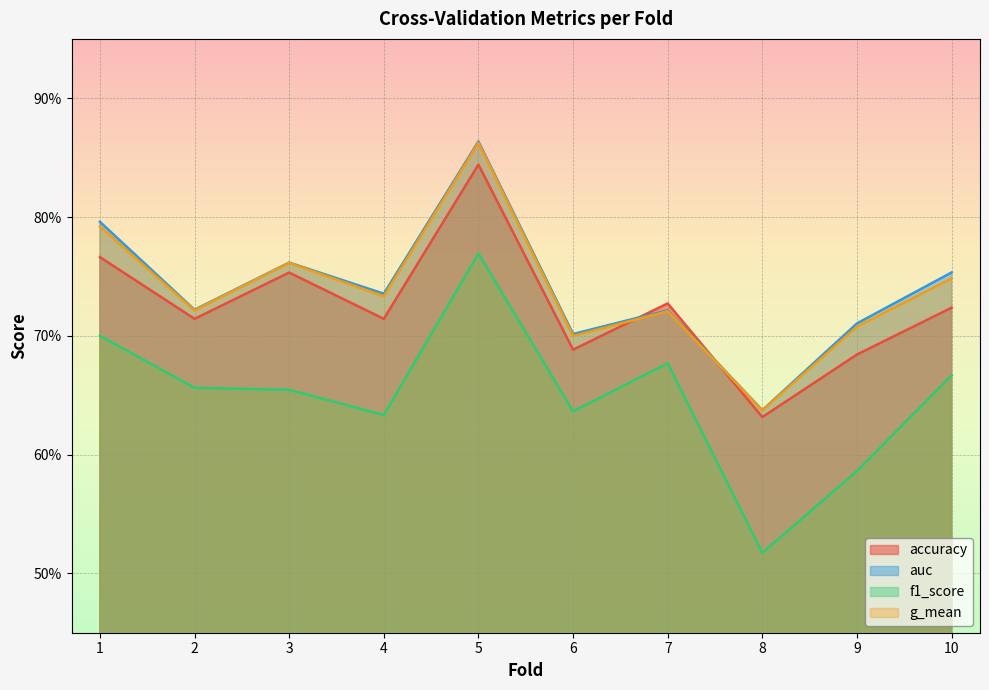

At which label does auc reach its peak?

5